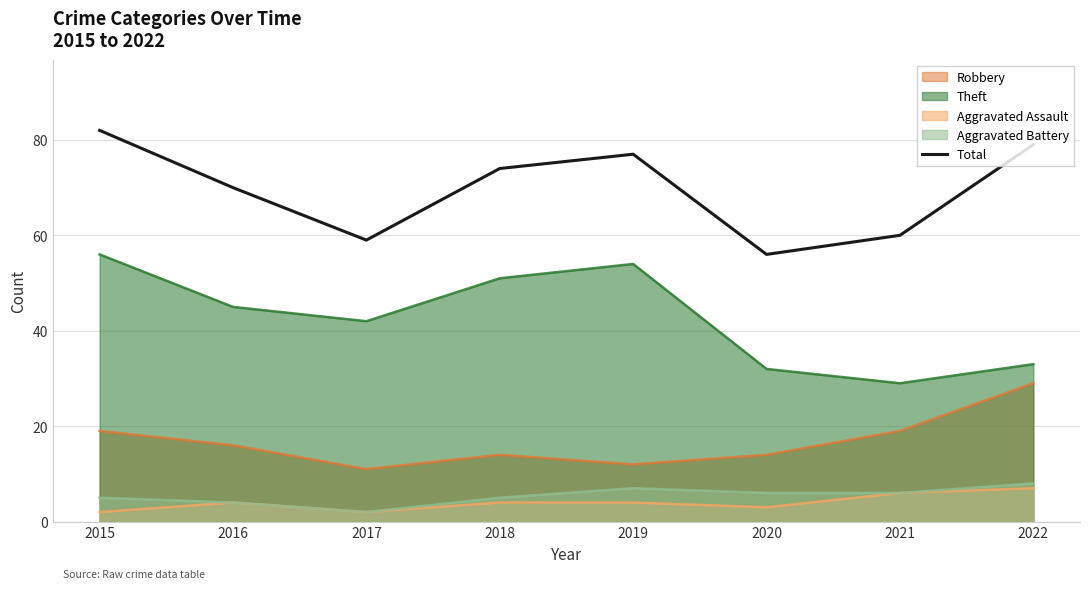

Where does the data first go above 74?

2015